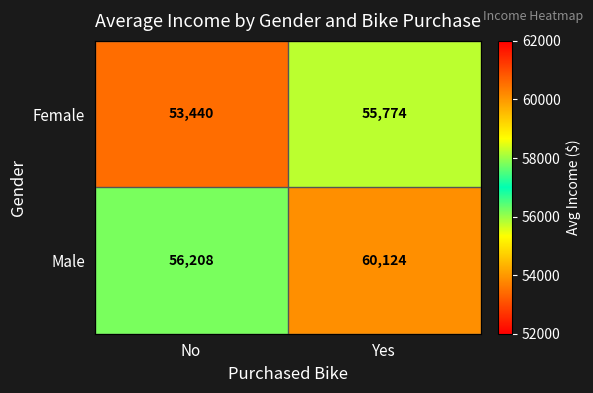

What is the maximum value shown in the chart?

60124